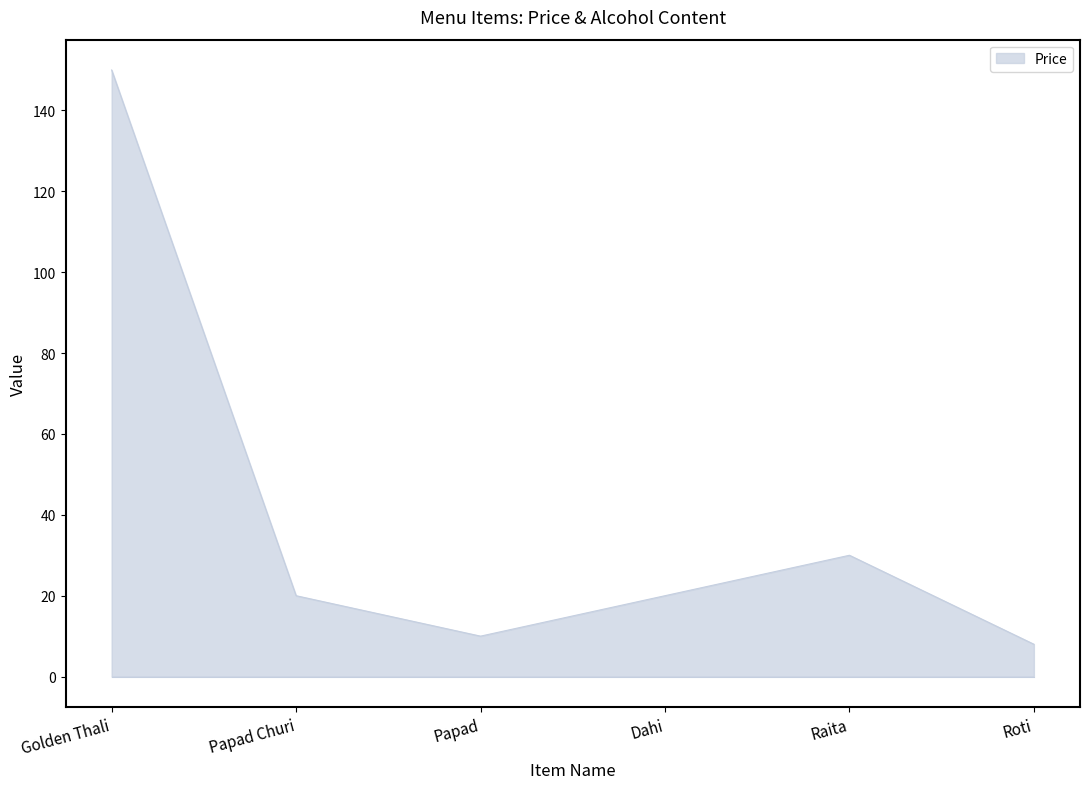

Which label corresponds to the smallest value in the chart?

Roti